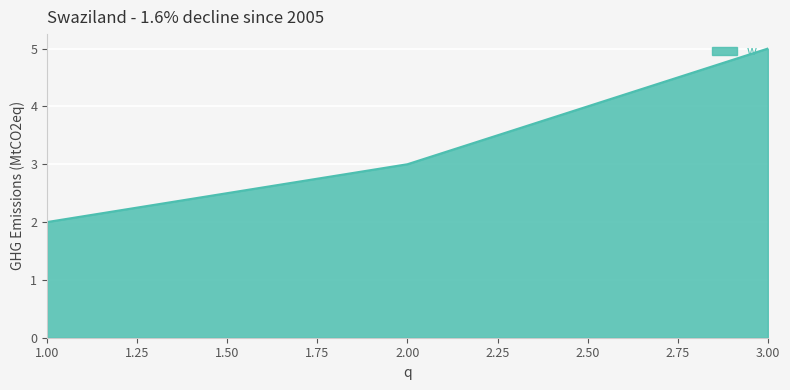

The value at 2.00 is 2. True or false?

False